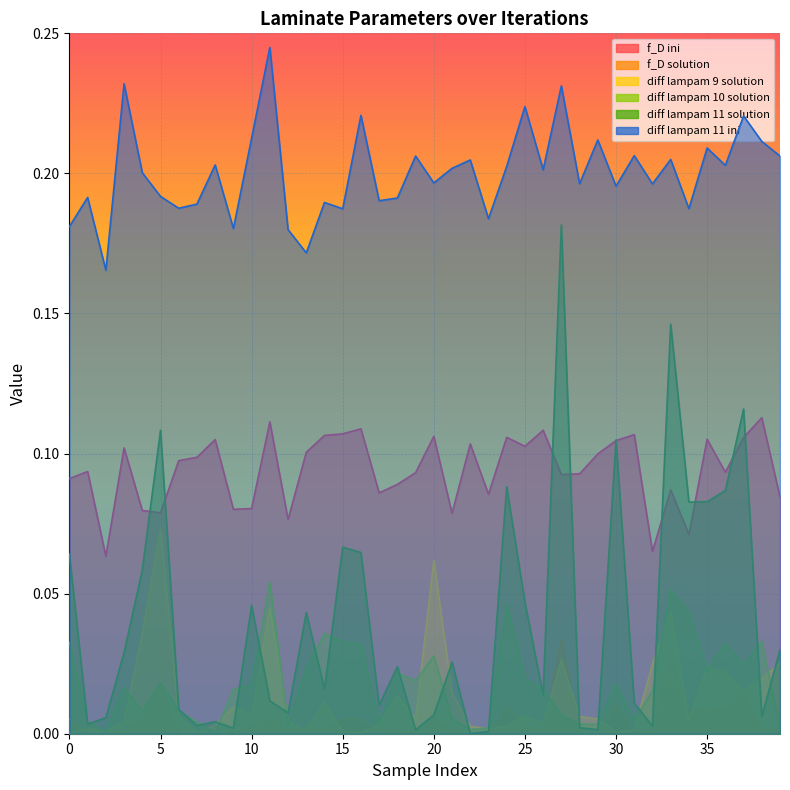

The value of diff lampam 11 ini at 3 is 0.2. True or false?

True